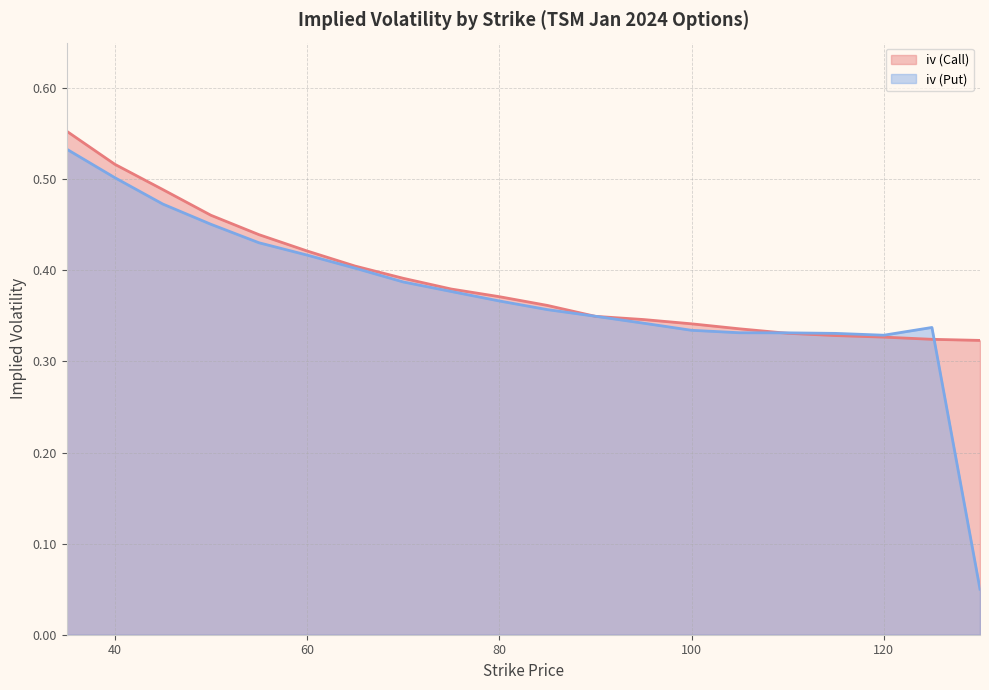

Between 40 and 100, which is larger?

40